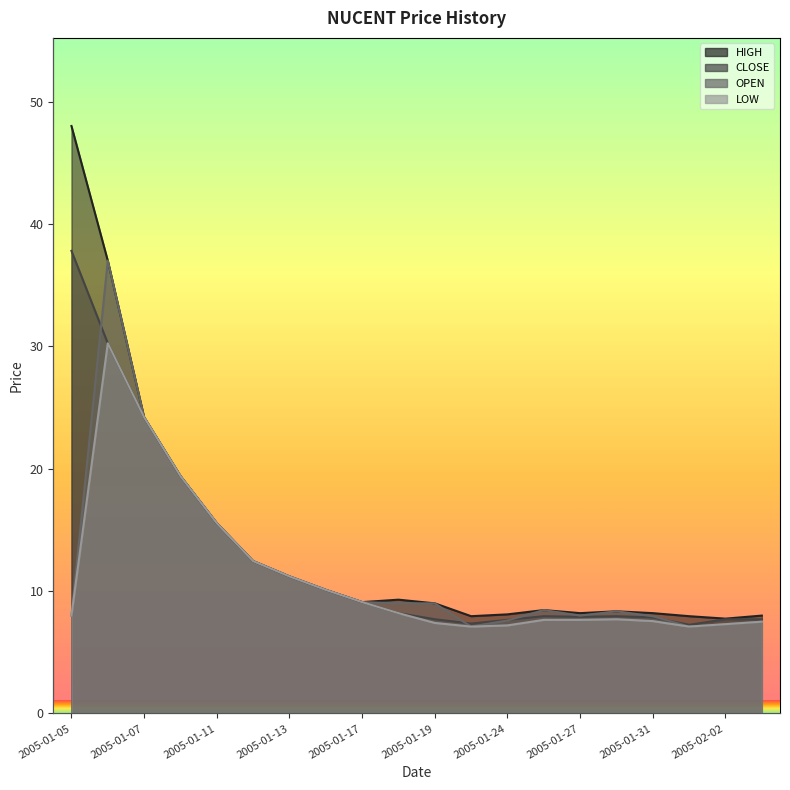

Which series has the largest total across all categories?

HIGH